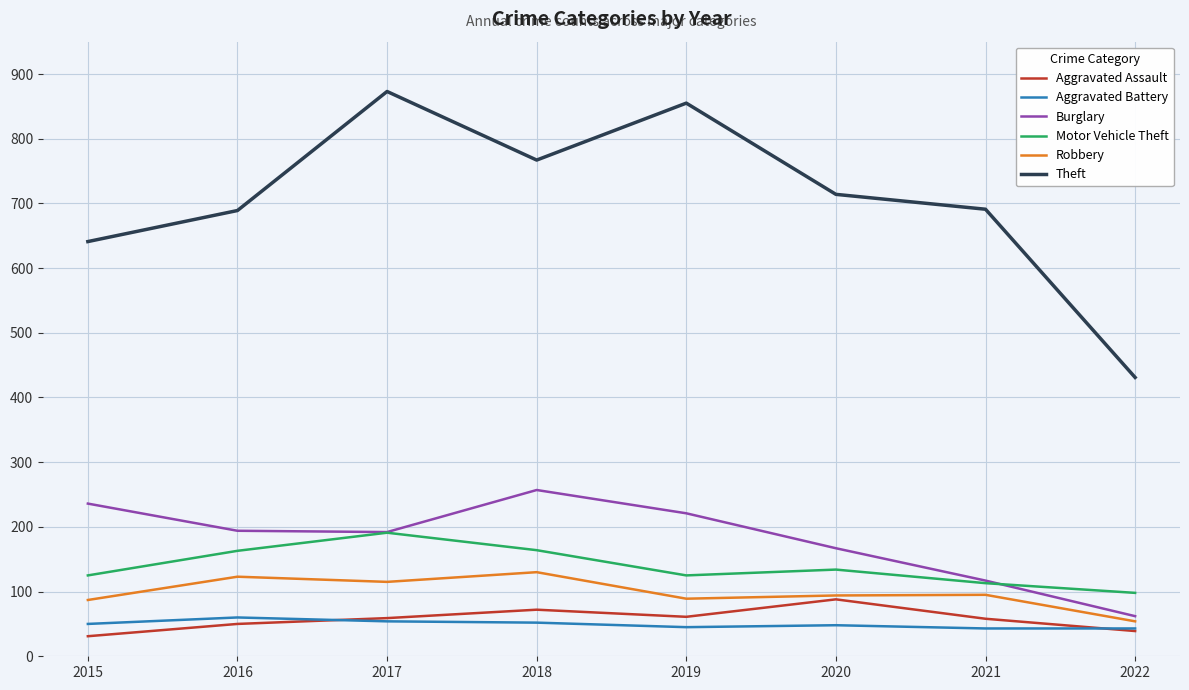

How many interior local valleys does the Theft series have?

1